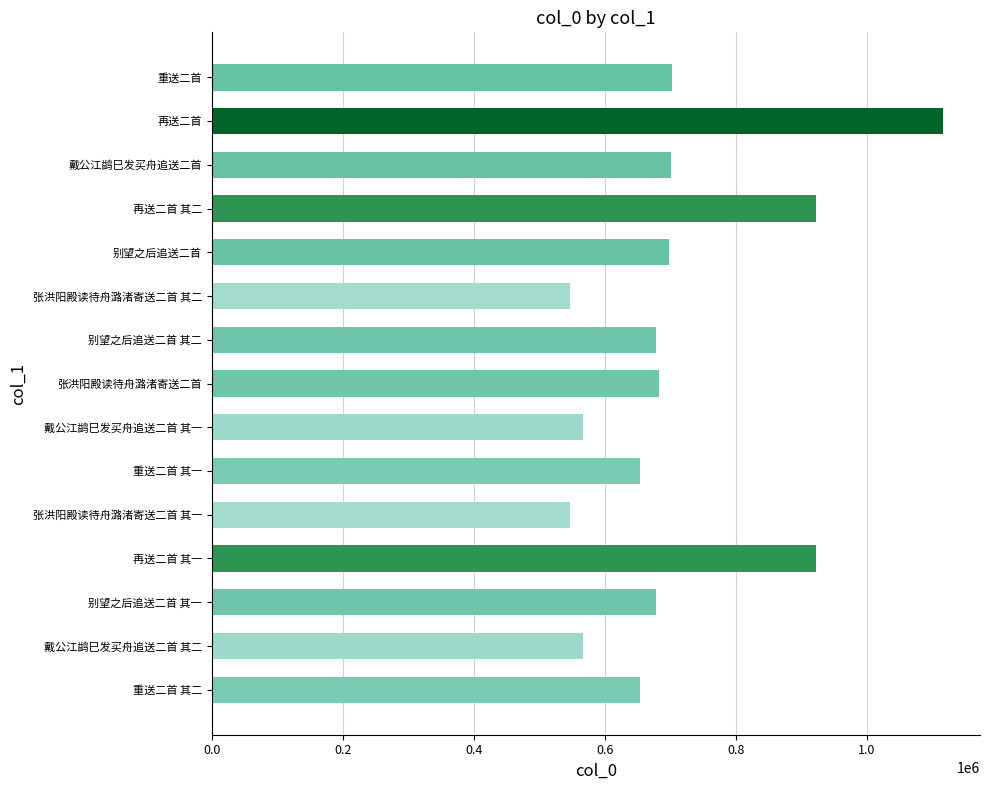

How many bars are there in total?

15